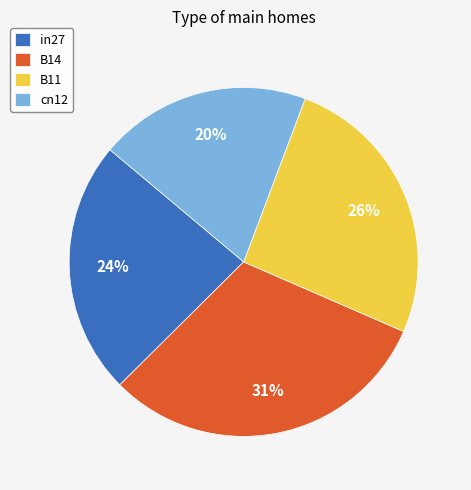

How many segments does this pie chart have?

4